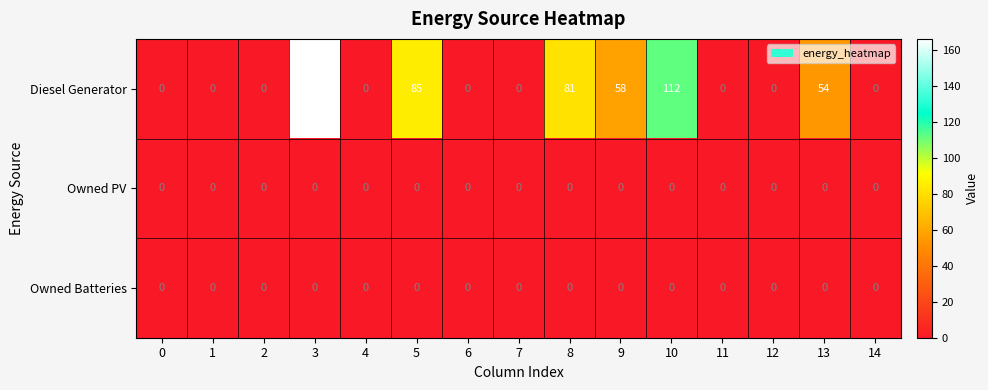

Which series has the largest total across all categories?

Diesel Generator